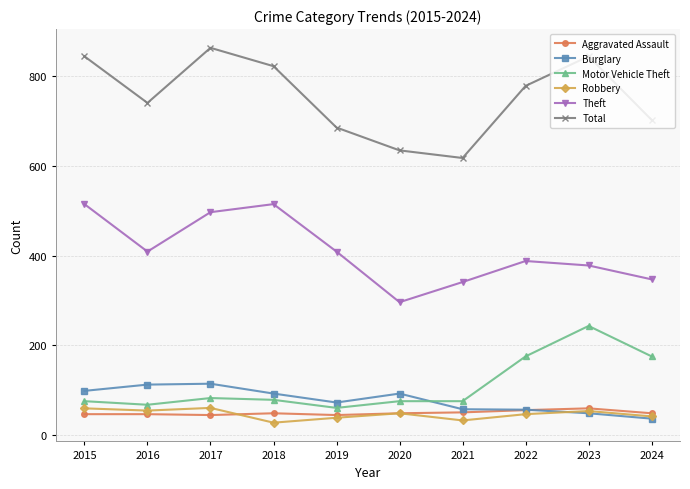

How many series are shown in this chart?

6